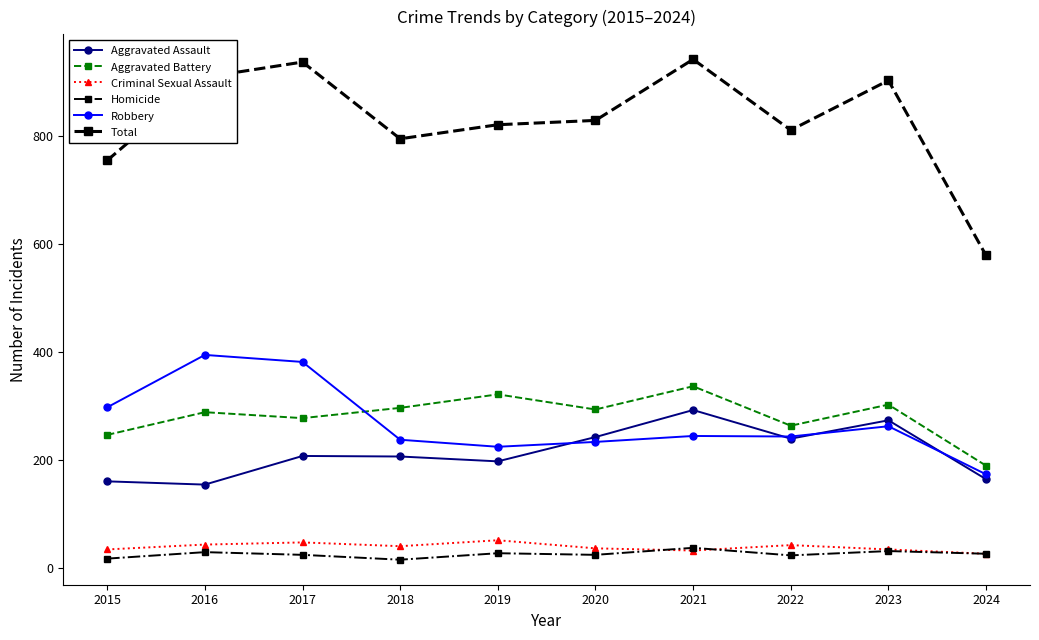

What is the maximum value for Total?

941